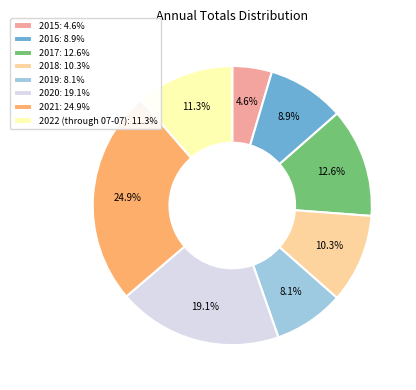

What percentage is NOT represented by 2017?

87.4%